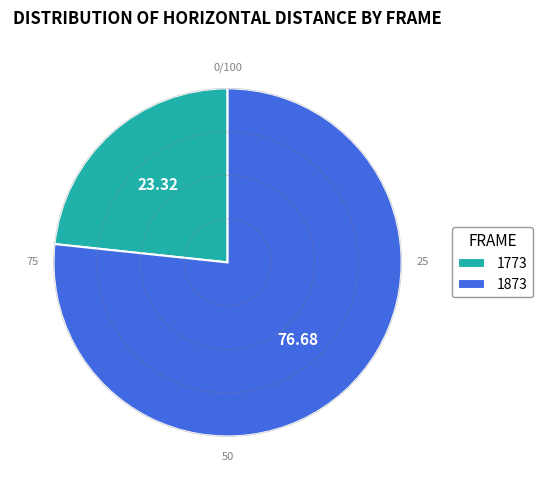

True or false: 1873 accounts for 86% of the total.

False